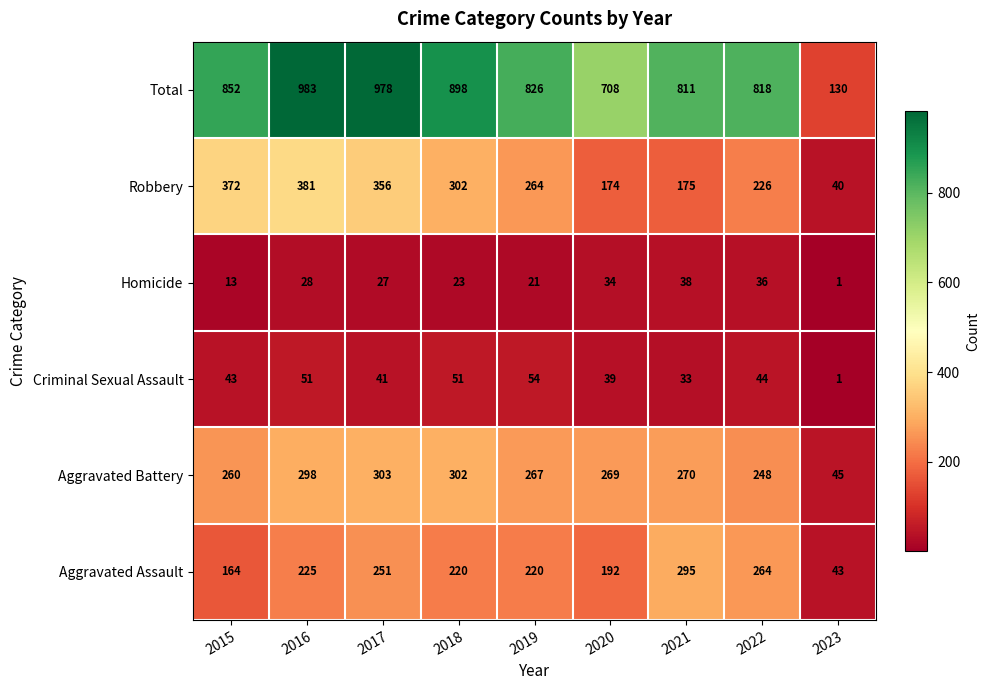

True or false: Criminal Sexual Assault has a value of 51 at 2018.

True